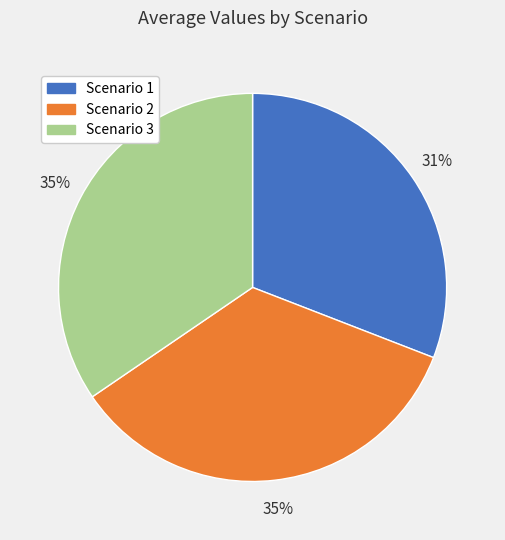

What percentage is the Scenario 2 slice, to the nearest percent?

35%